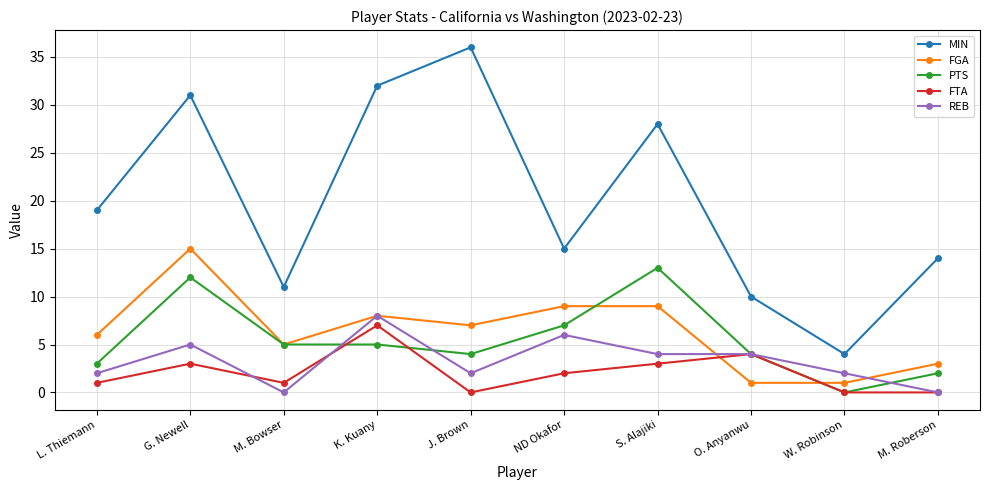

Where is MIN nearest to the value 20?

L. Thiemann